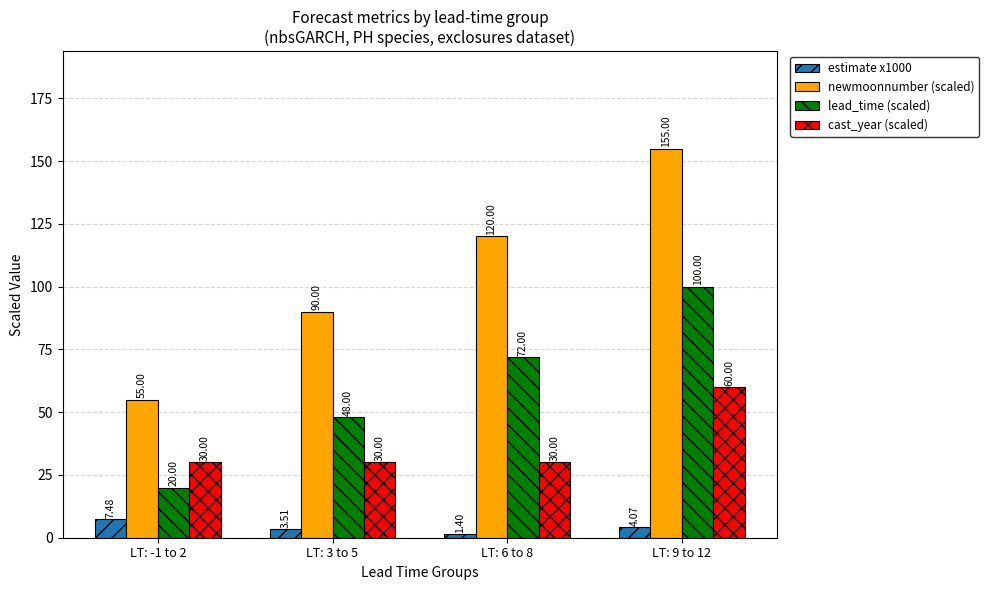

How many values in the estimate x1000 series exceed 4?

2